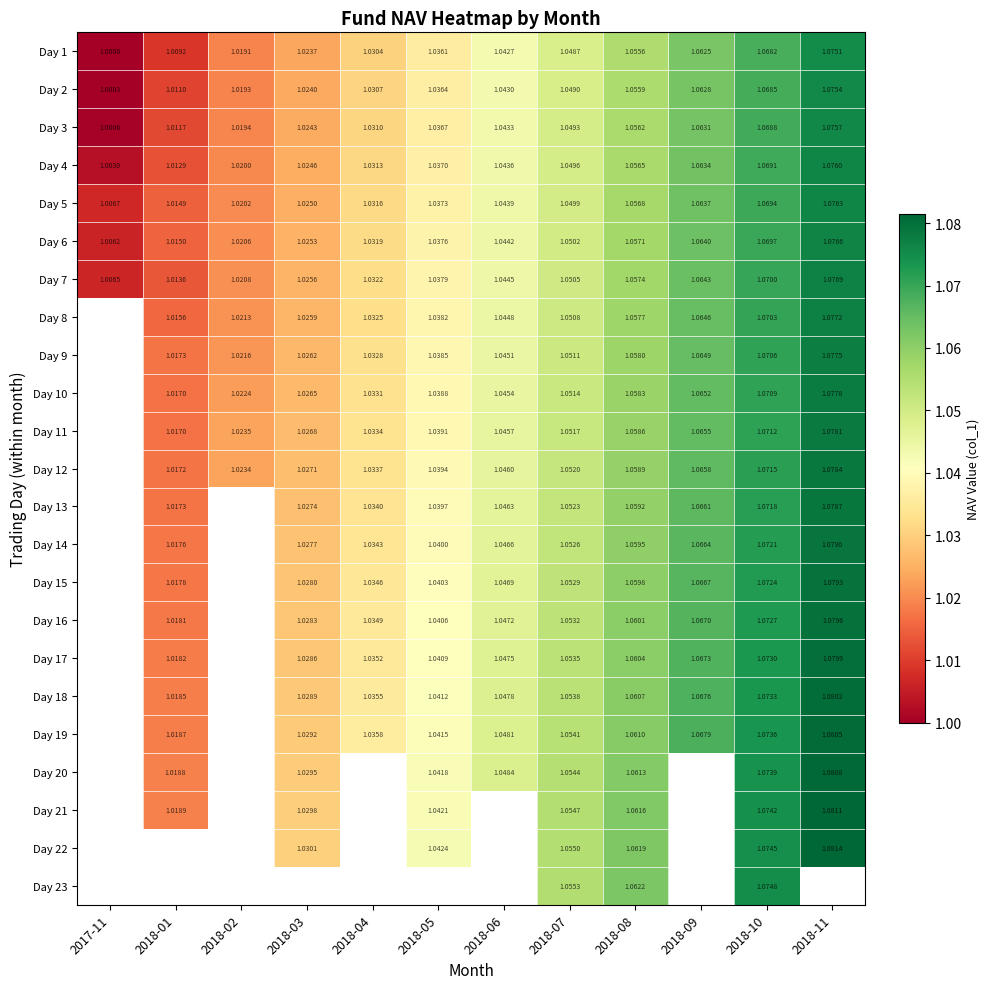

How many distinct data groups are displayed?

23